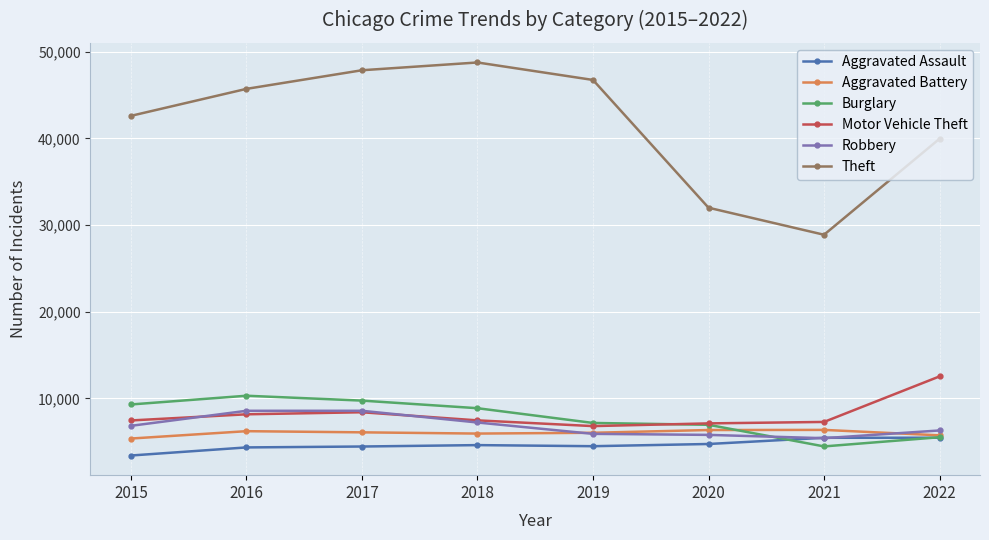

Is this an area chart (filled region under the line)?

No